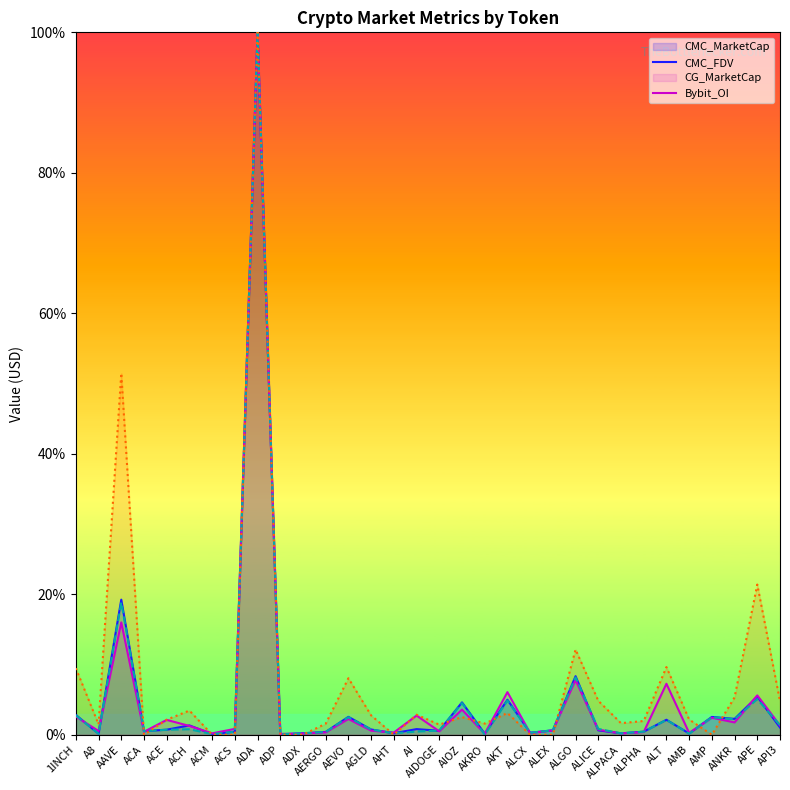

True or false: Bybit_OI_line has more than 2 points higher than both neighbors.

True